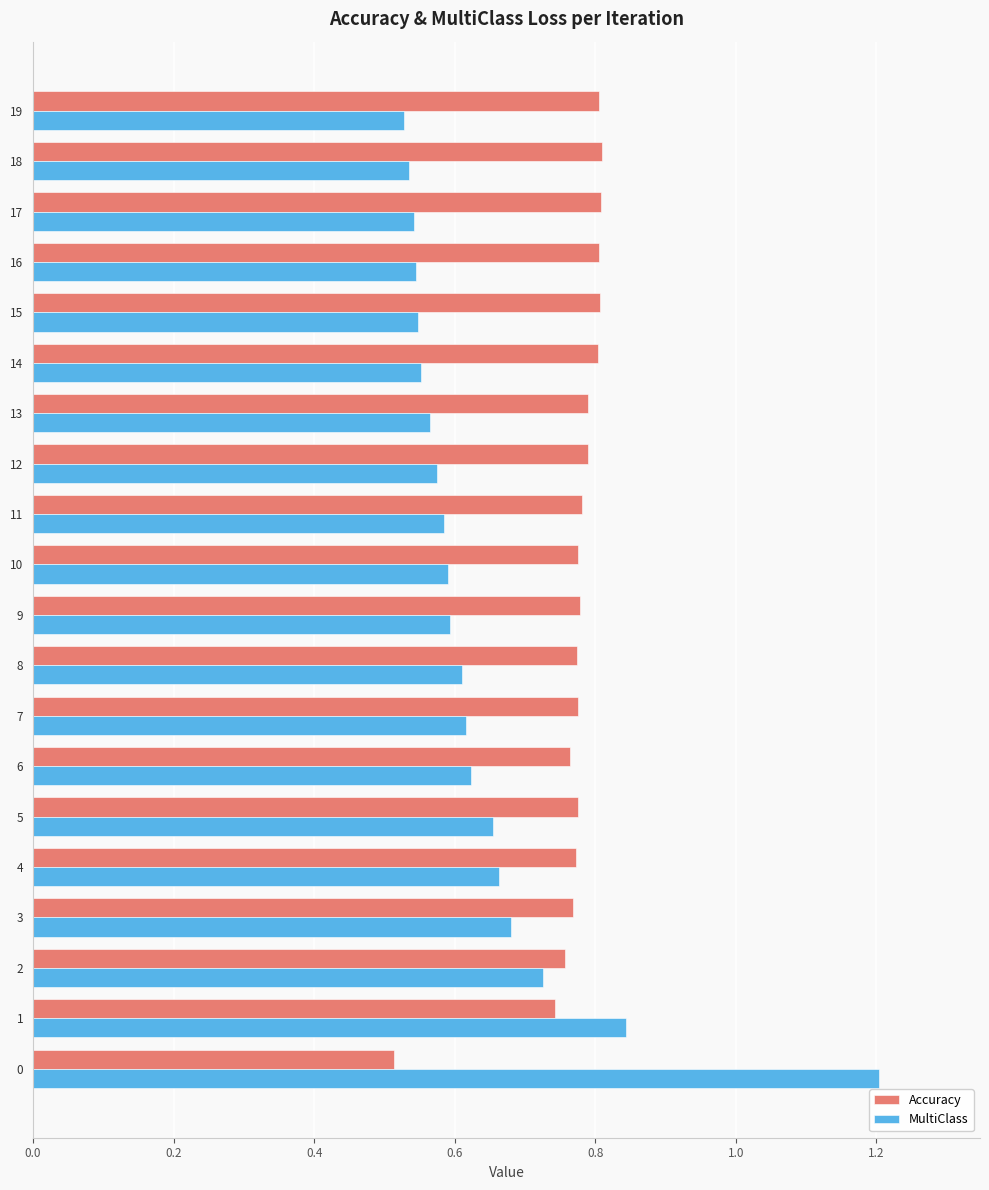

Rank the series by their maximum value, from highest to lowest.

MultiClass, Accuracy